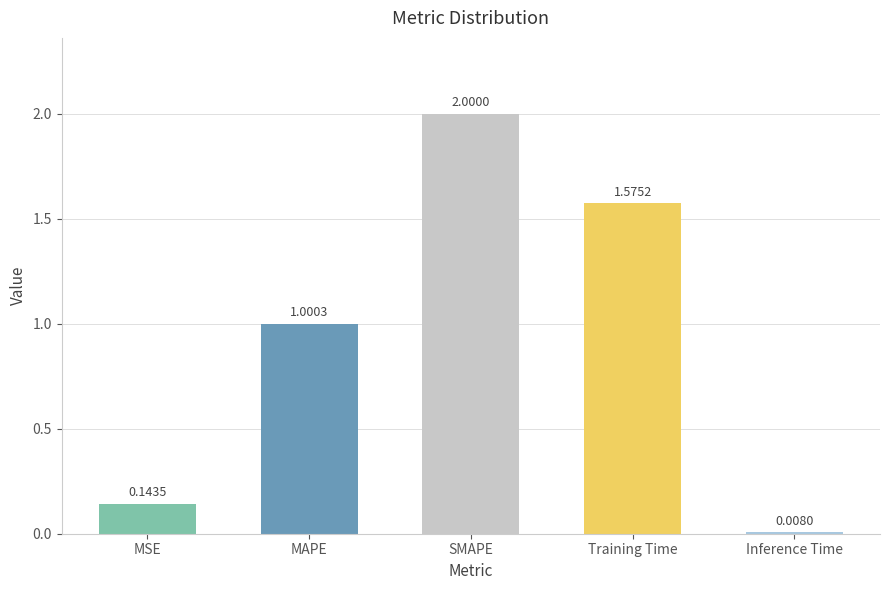

What is the label of the 4th bar from the left?

Training Time